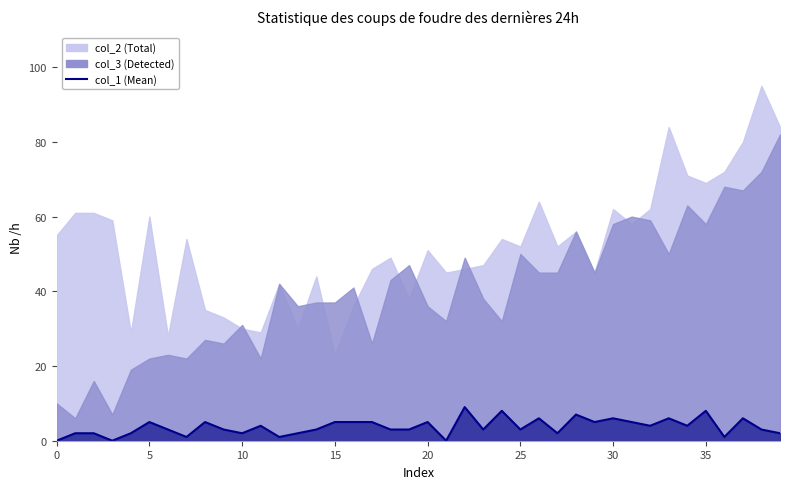

How many values are below 3?

13